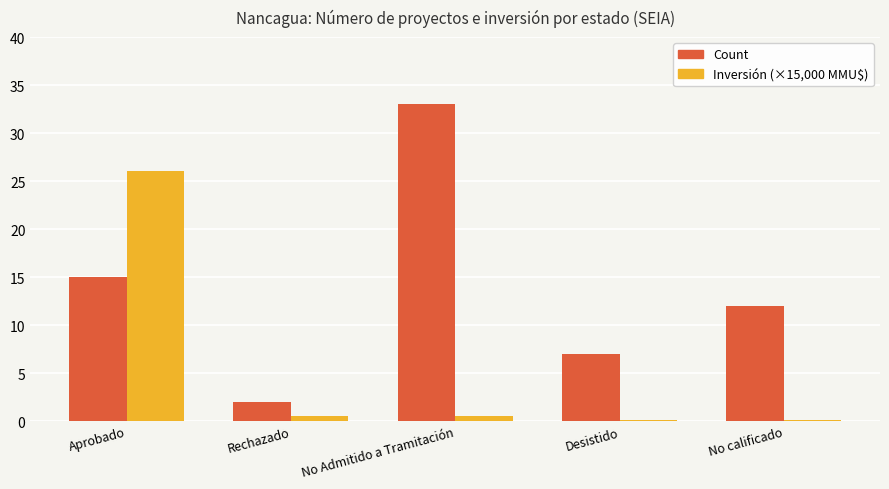

What is the maximum value shown in the chart?

33.0